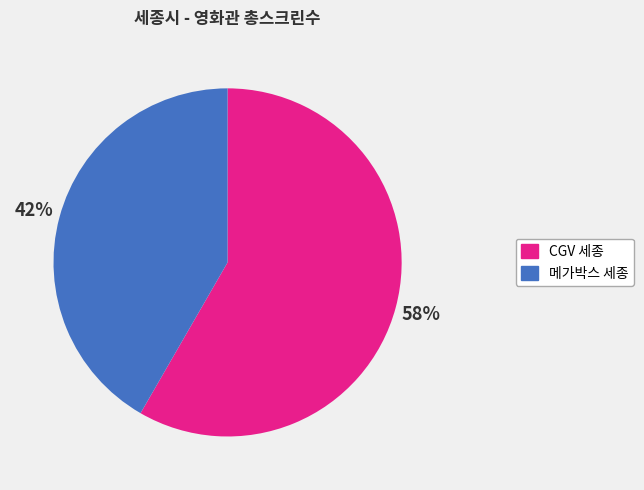

Is the sum of CGV 세종 and 메가박스 세종 greater than half?

Yes